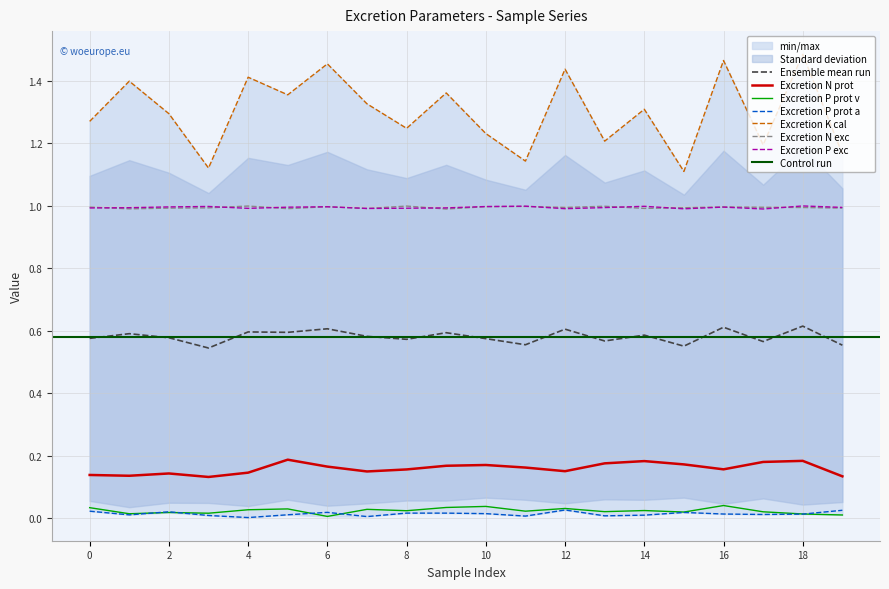

True or false: Excretion N prot has a value of 0.2 at 2.

False